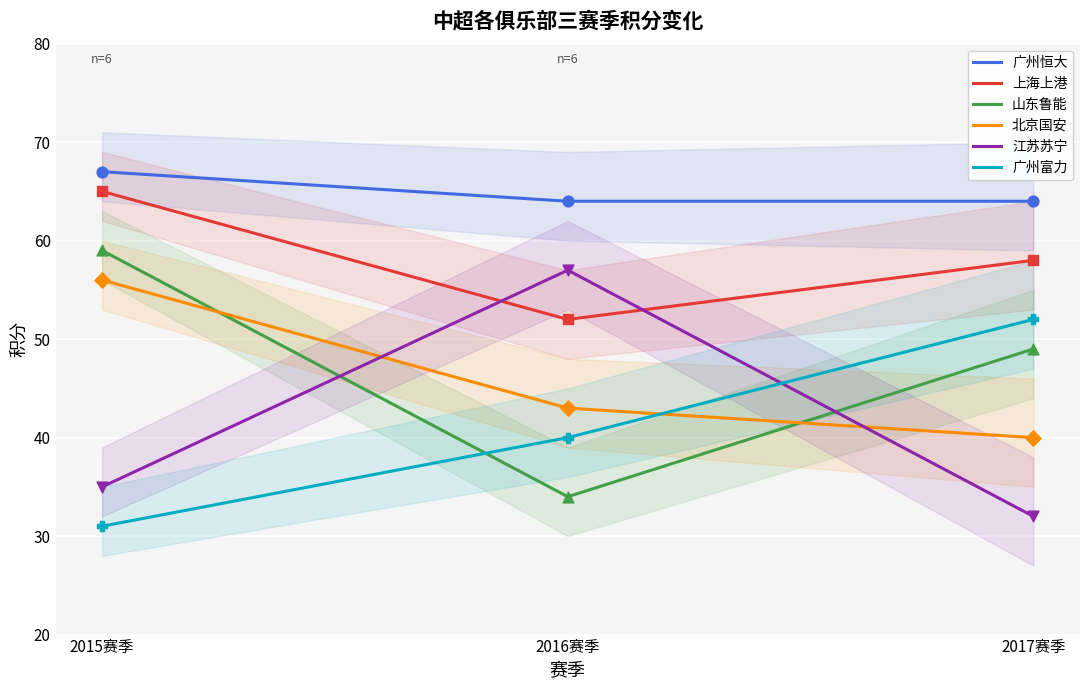

Which series contains the highest Y value?

广州恒大